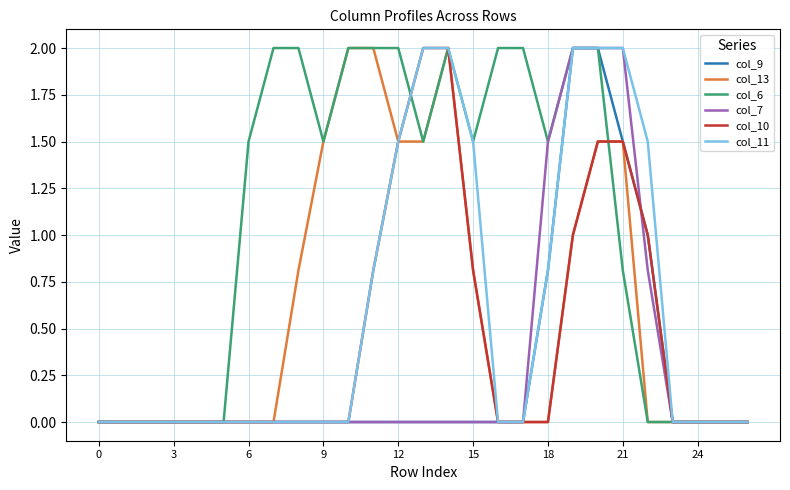

Which series has the largest total across all categories?

col_6